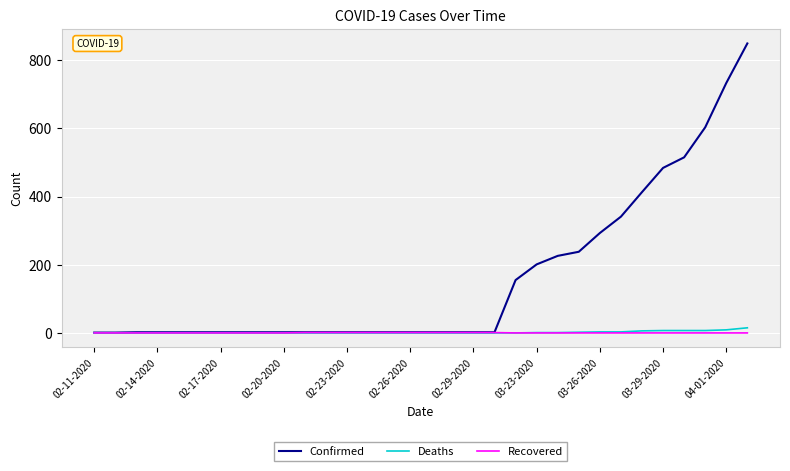

Which series has the largest total across all categories?

Confirmed